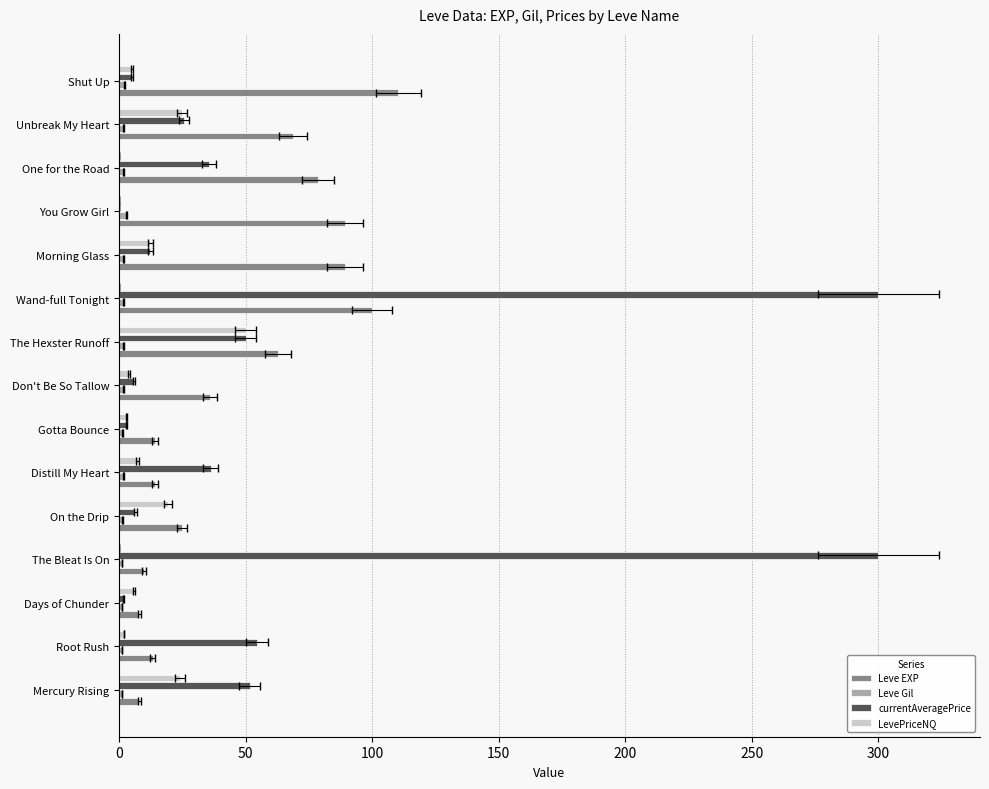

What is the difference between the maximum and minimum values in the Leve Gil series?

1.7